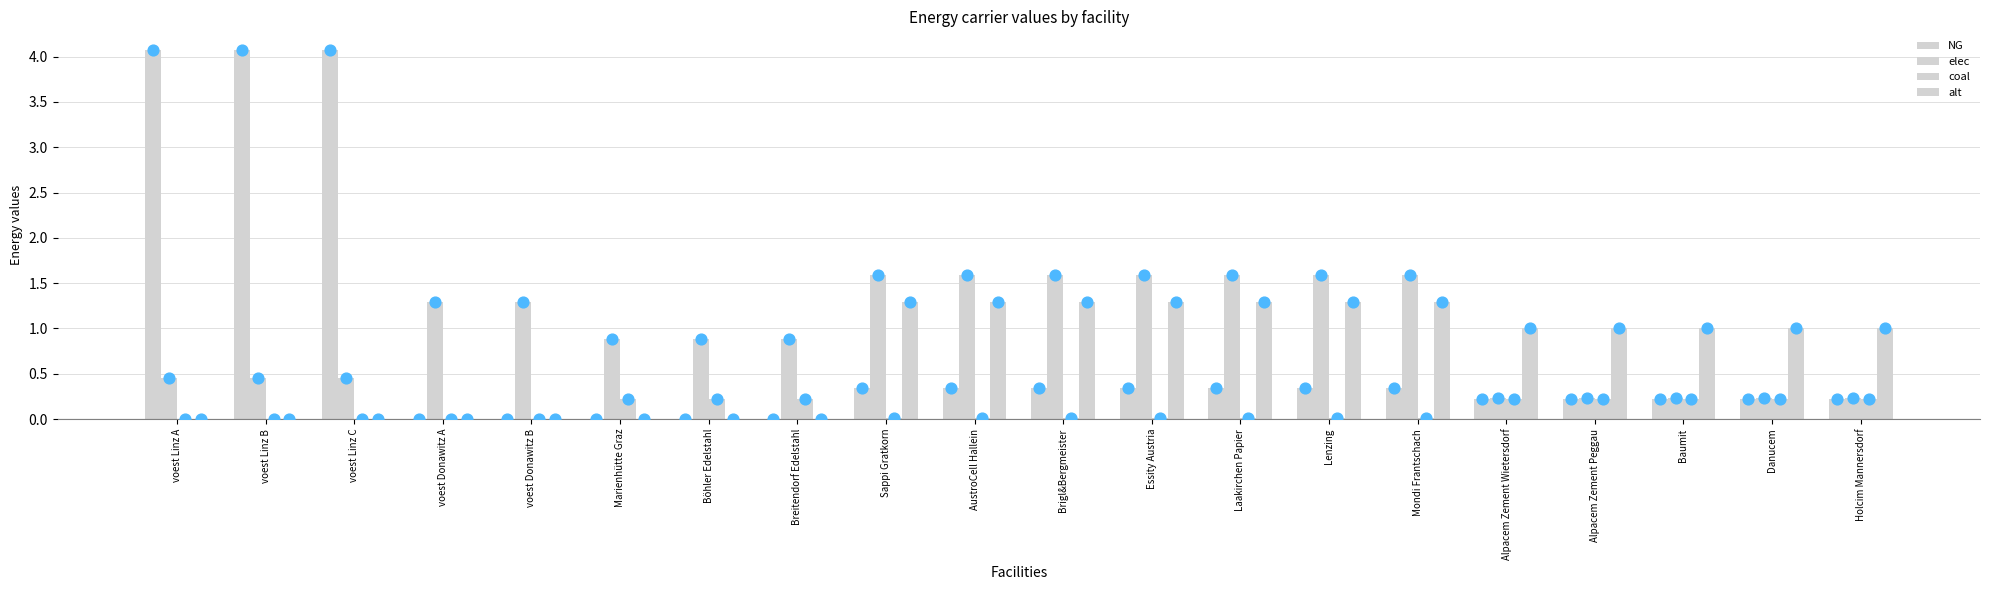

At which category is the sum across all series the highest?

voest Linz A